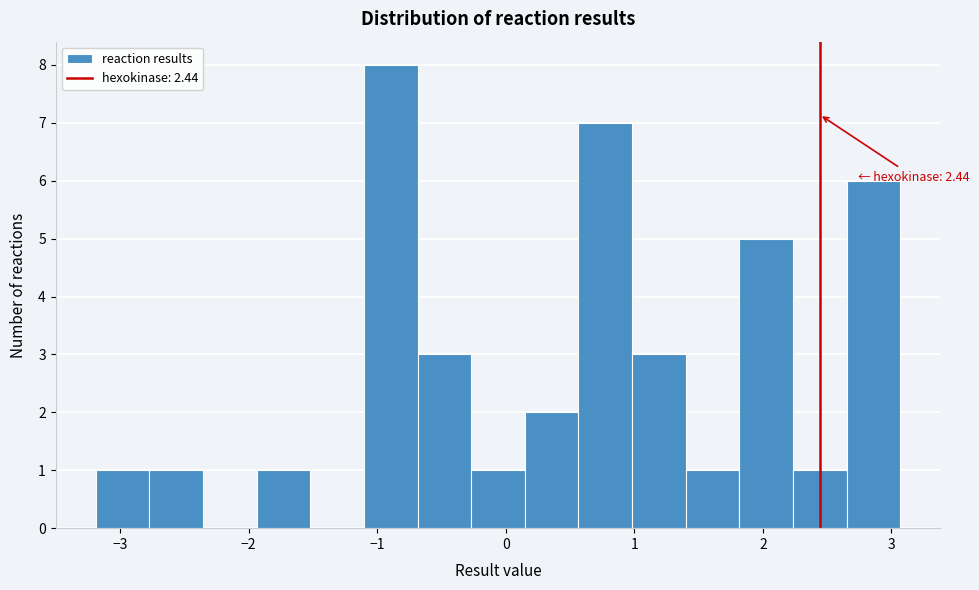

Which range on the x-axis has the tallest bar?

-1.1 to -0.7